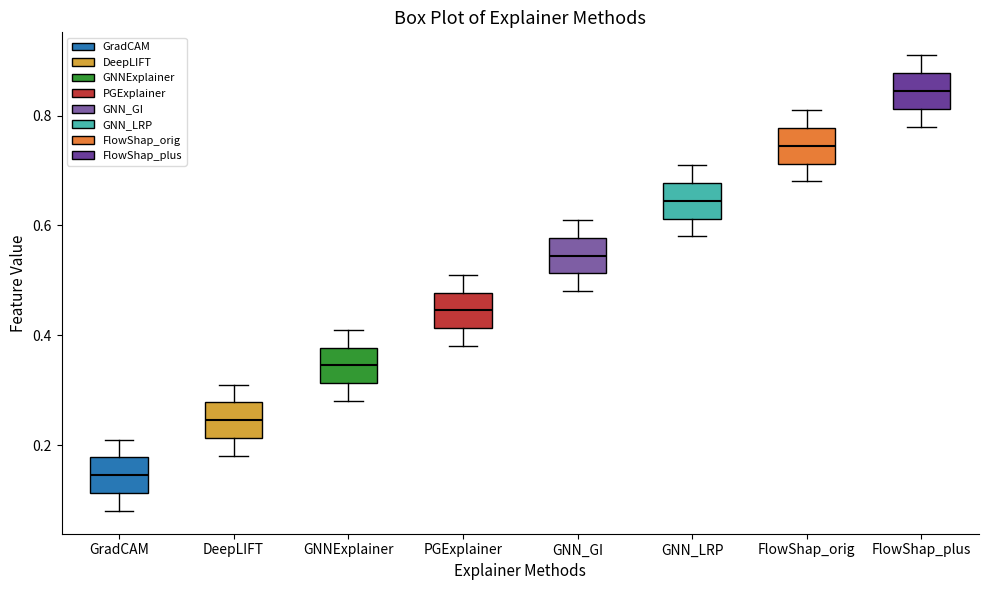

Where does the upper whisker of the box for GradCAM end on the y-axis? The values are not printed on the chart, so give them approximately, as read against the axis.

0.22